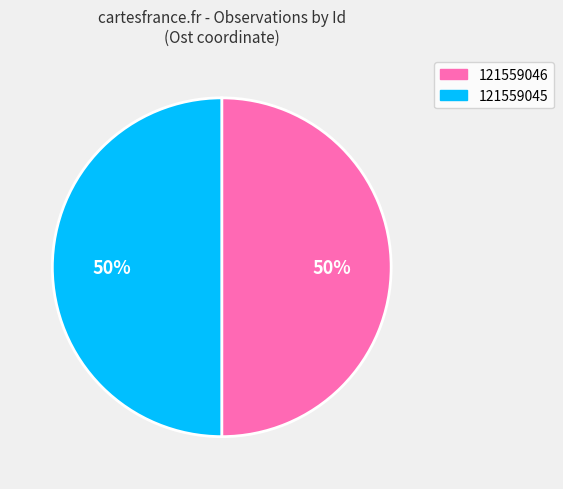

Is it true that 121559045 is 50% of the pie?

True